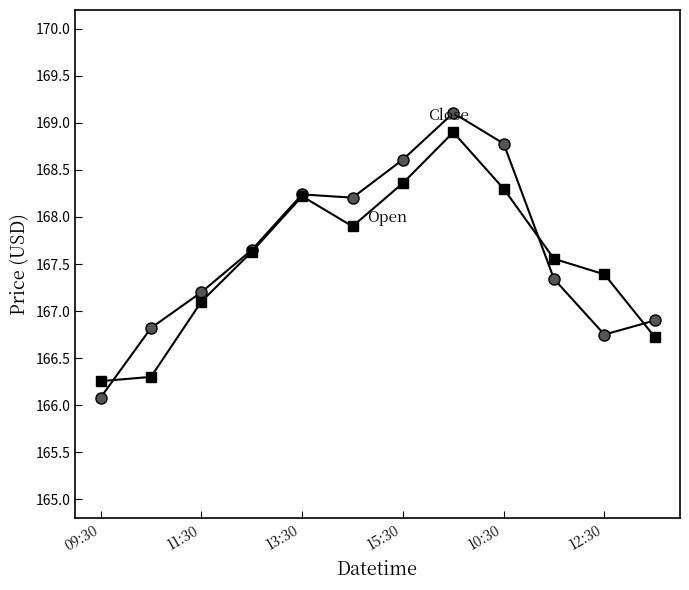

How many series are shown in this chart?

2